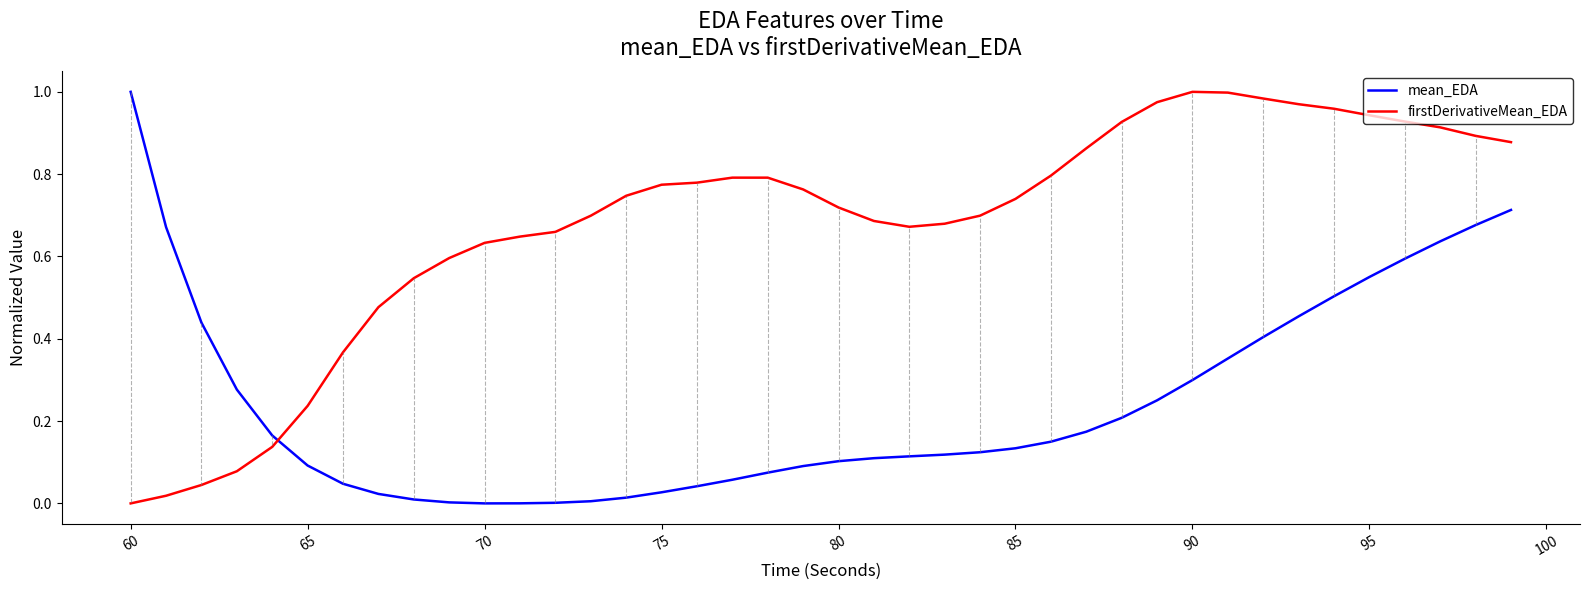

At how many categories does at least one series exceed 0?

40